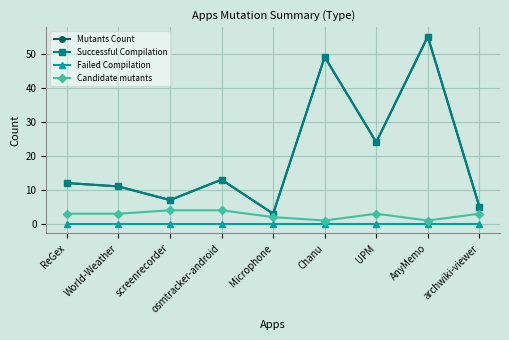

What is the label of the 3rd point from the left?

screenrecorder